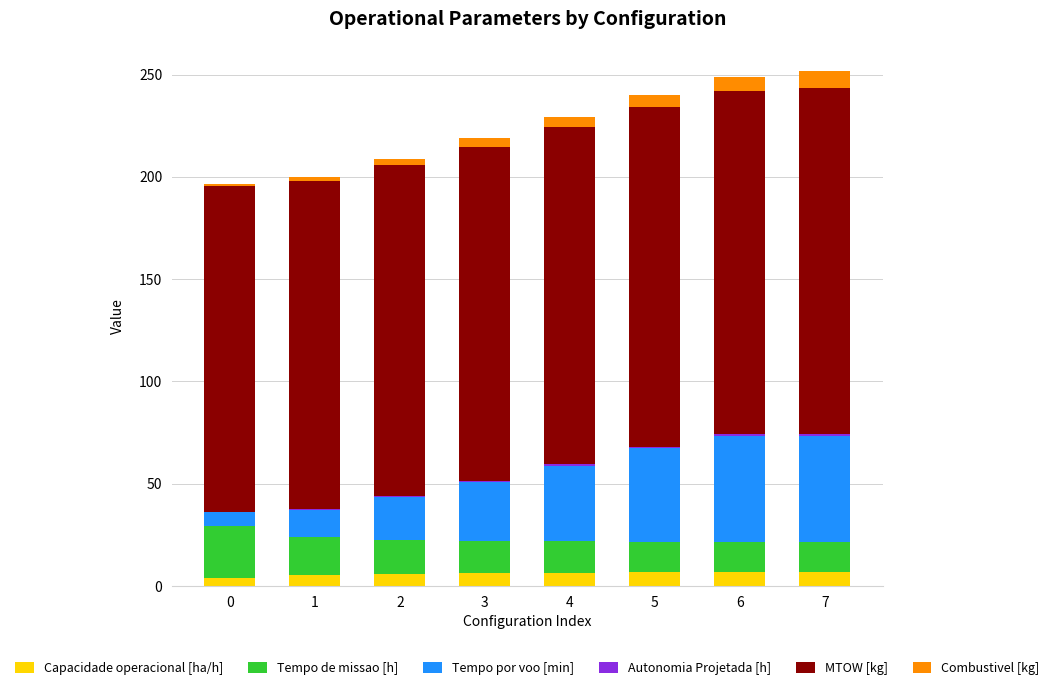

What is the highest value of the Capacidade operacional [ha/h] series?

6.7